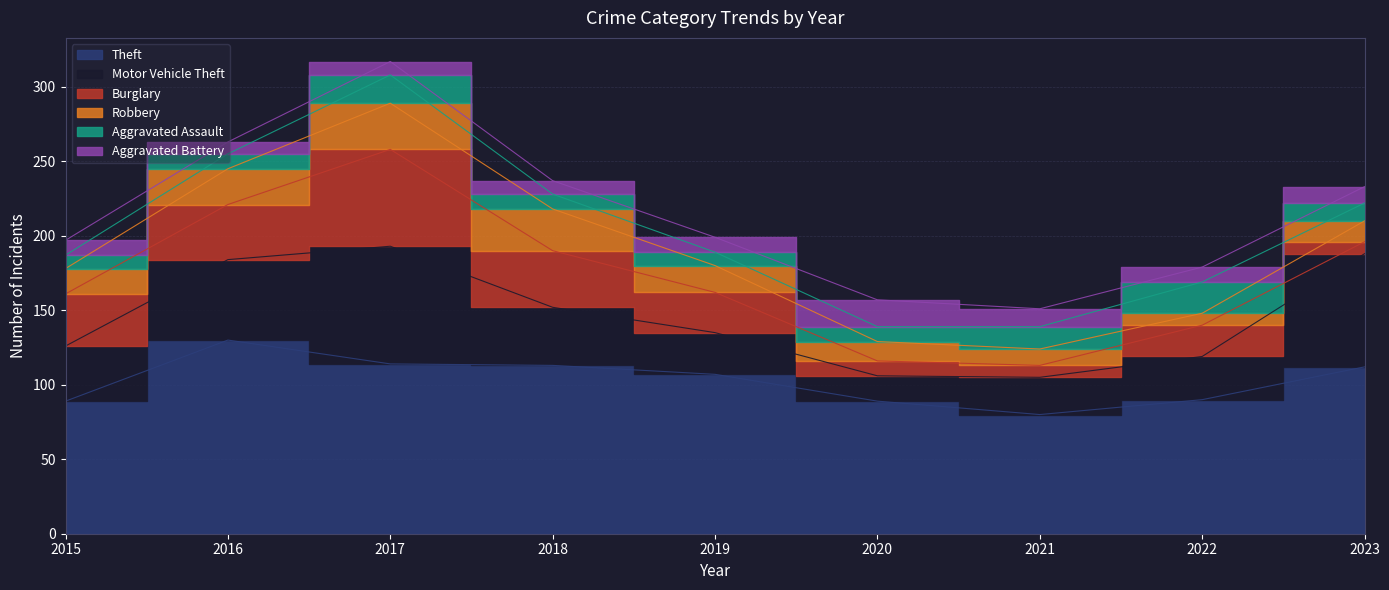

Which has a higher value, 2021 or 2022?

2022